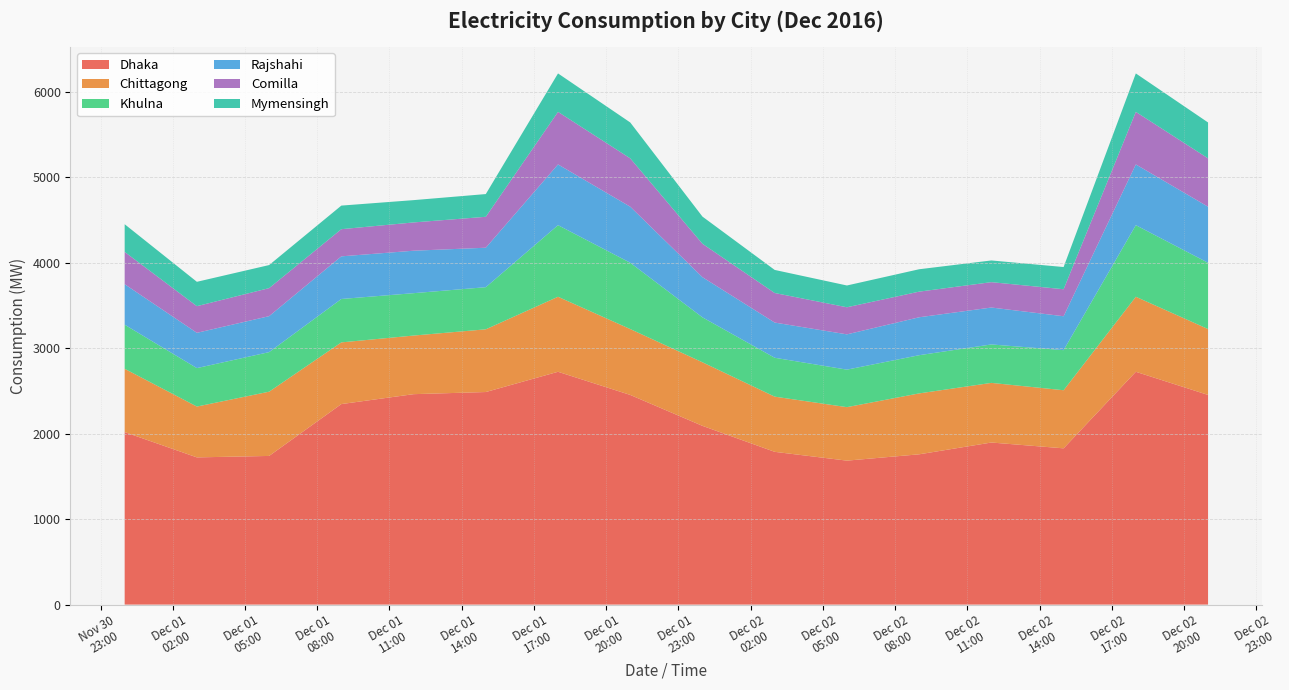

Reading right to left, transcribe all the data shown in this chart.

Dhaka: 2016-12-02 21:00=2454	2016-12-02 18:00=2725	2016-12-02 15:00=1829	2016-12-02 12:00=1897	2016-12-02 09:00=1759	2016-12-02 06:00=1685	2016-12-02 03:00=1788	2016-12-02 00:00=2092	2016-12-01 21:00=2454	2016-12-01 18:00=2725	2016-12-01 15:00=2488	2016-12-01 12:00=2463	2016-12-01 09:00=2347	2016-12-01 06:00=1740	2016-12-01 03:00=1723	2016-12-01 00:00=2019
Chittagong: 2016-12-02 21:00=771	2016-12-02 18:00=878	2016-12-02 15:00=680	2016-12-02 12:00=698	2016-12-02 09:00=713	2016-12-02 06:00=626	2016-12-02 03:00=646	2016-12-02 00:00=744	2016-12-01 21:00=771	2016-12-01 18:00=878	2016-12-01 15:00=734	2016-12-01 12:00=686	2016-12-01 09:00=722	2016-12-01 06:00=752	2016-12-01 03:00=595	2016-12-01 00:00=741
Khulna: 2016-12-02 21:00=776	2016-12-02 18:00=838	2016-12-02 15:00=469	2016-12-02 12:00=450	2016-12-02 09:00=447	2016-12-02 06:00=439	2016-12-02 03:00=455	2016-12-02 00:00=526	2016-12-01 21:00=776	2016-12-01 18:00=838	2016-12-01 15:00=493	2016-12-01 12:00=496	2016-12-01 09:00=508	2016-12-01 06:00=463	2016-12-01 03:00=450	2016-12-01 00:00=516
Rajshahi: 2016-12-02 21:00=656	2016-12-02 18:00=711	2016-12-02 15:00=397	2016-12-02 12:00=432	2016-12-02 09:00=444	2016-12-02 06:00=413	2016-12-02 03:00=412	2016-12-02 00:00=470	2016-12-01 21:00=656	2016-12-01 18:00=711	2016-12-01 15:00=462	2016-12-01 12:00=497	2016-12-01 09:00=499	2016-12-01 06:00=421	2016-12-01 03:00=413	2016-12-01 00:00=474
Comilla: 2016-12-02 21:00=566	2016-12-02 18:00=615	2016-12-02 15:00=316	2016-12-02 12:00=297	2016-12-02 09:00=300	2016-12-02 06:00=317	2016-12-02 03:00=346	2016-12-02 00:00=391	2016-12-01 21:00=566	2016-12-01 18:00=615	2016-12-01 15:00=362	2016-12-01 12:00=331	2016-12-01 09:00=318	2016-12-01 06:00=328	2016-12-01 03:00=312	2016-12-01 00:00=378
Mymensingh: 2016-12-02 21:00=420	2016-12-02 18:00=450	2016-12-02 15:00=260	2016-12-02 12:00=254	2016-12-02 09:00=262	2016-12-02 06:00=255	2016-12-02 03:00=270	2016-12-02 00:00=318	2016-12-01 21:00=420	2016-12-01 18:00=450	2016-12-01 15:00=266	2016-12-01 12:00=261	2016-12-01 09:00=276	2016-12-01 06:00=270	2016-12-01 03:00=285	2016-12-01 00:00=324